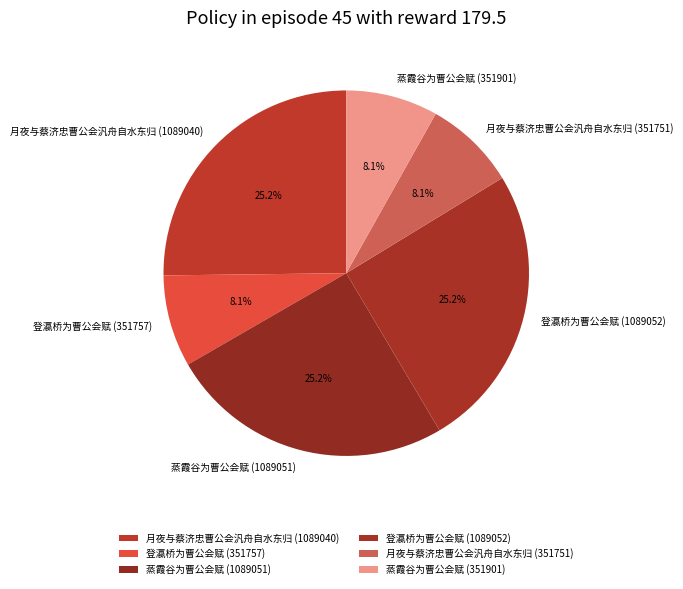

The 月夜与蔡济忠曹公会汎舟自水东归 (351751) slice represents 1% of the pie. True or false?

False